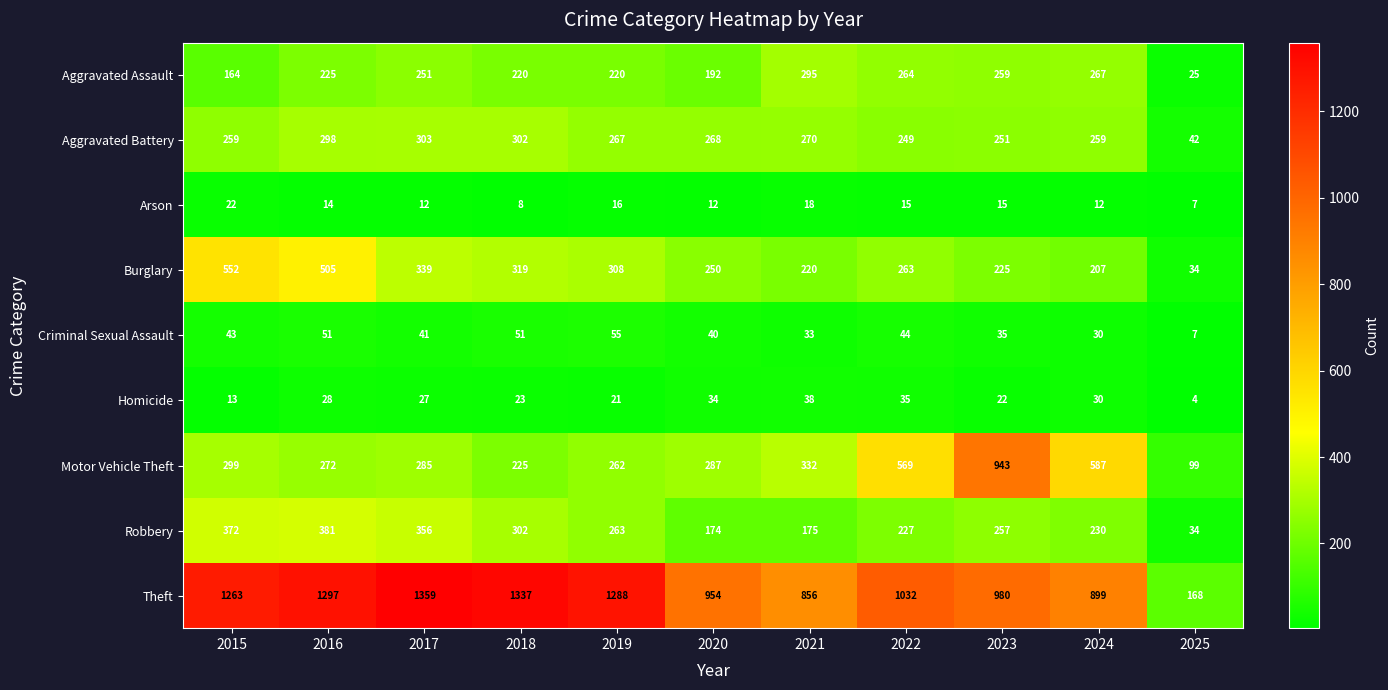

Which category has the lowest value in the Robbery series?

2025